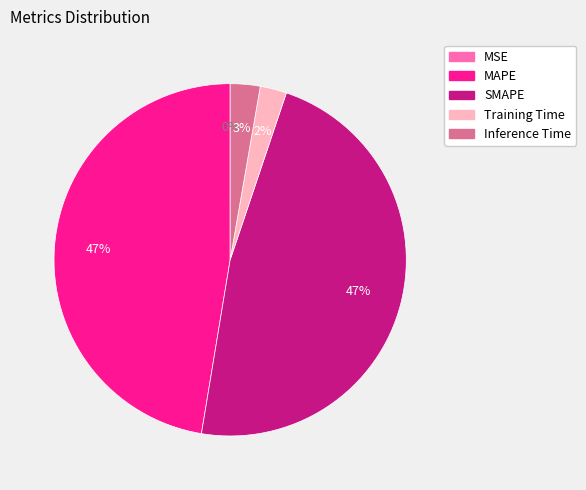

Is the sum of SMAPE and MAPE greater than half?

Yes